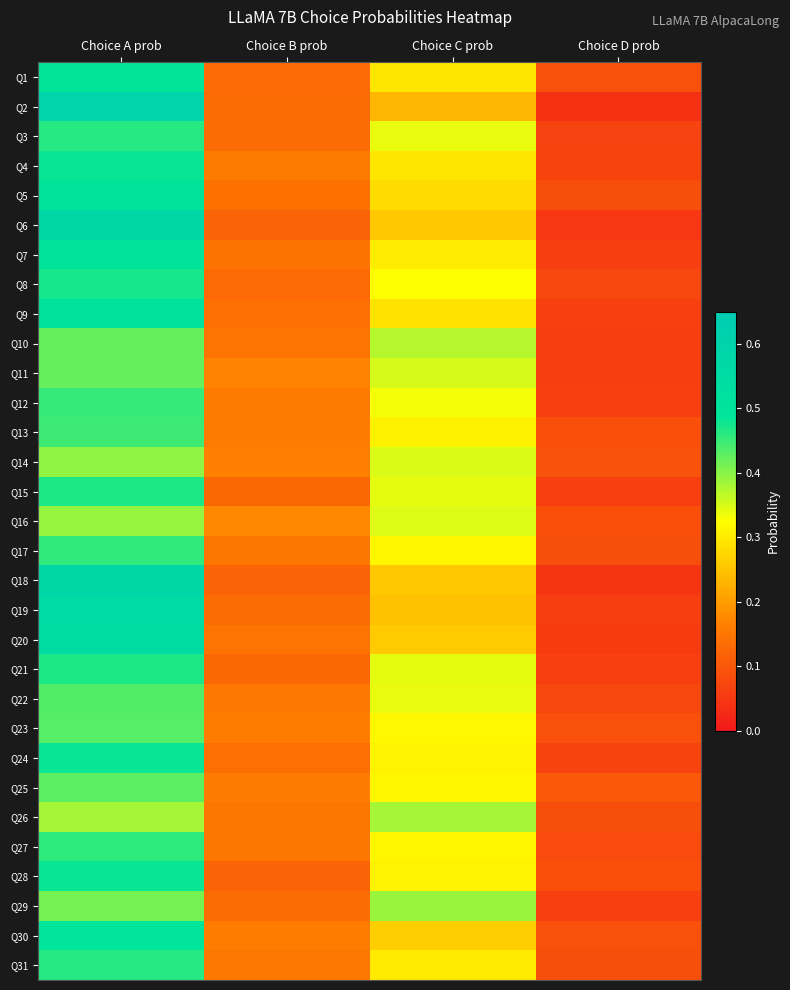

What is the total value across all series at Choice A prob?

14.6